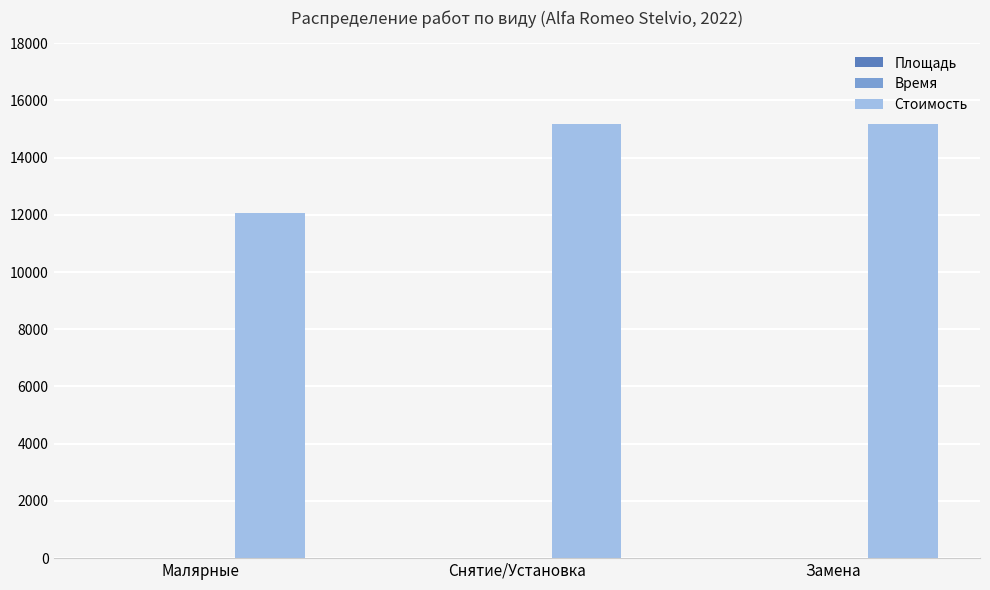

What is the sum of the Стоимость values at Замена and Малярные?

27258.0